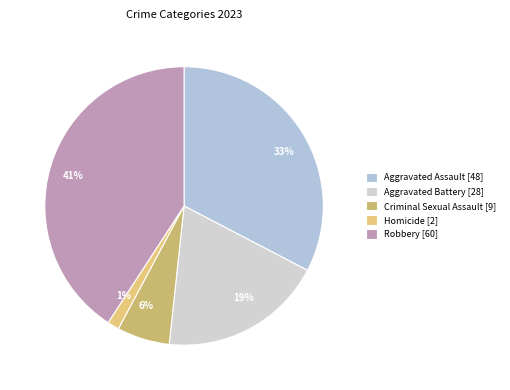

To the nearest percent, what is the average slice percentage?

20%